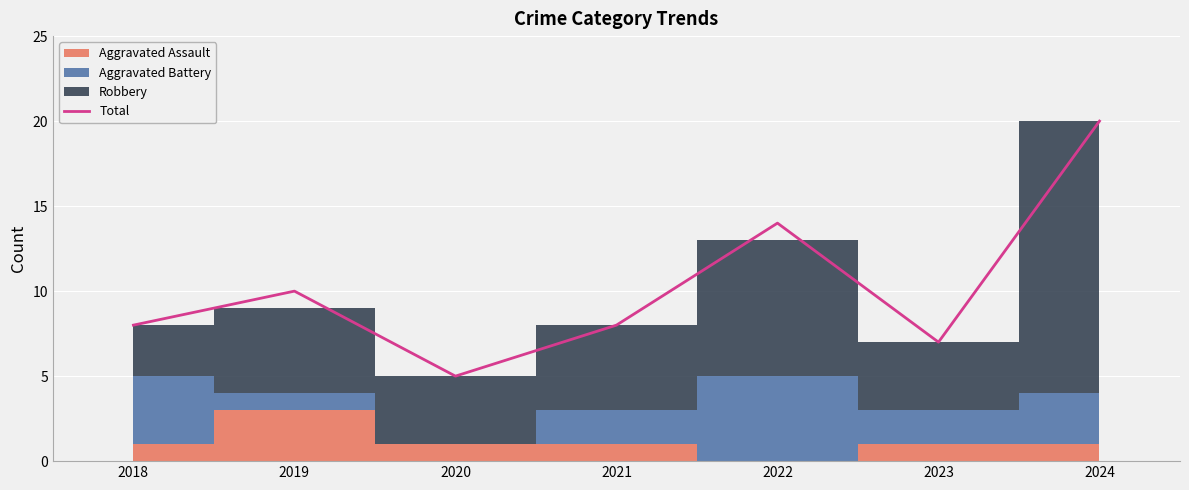

Reading right to left, transcribe all the data shown in this chart.

20	7	14	8	5	10	8